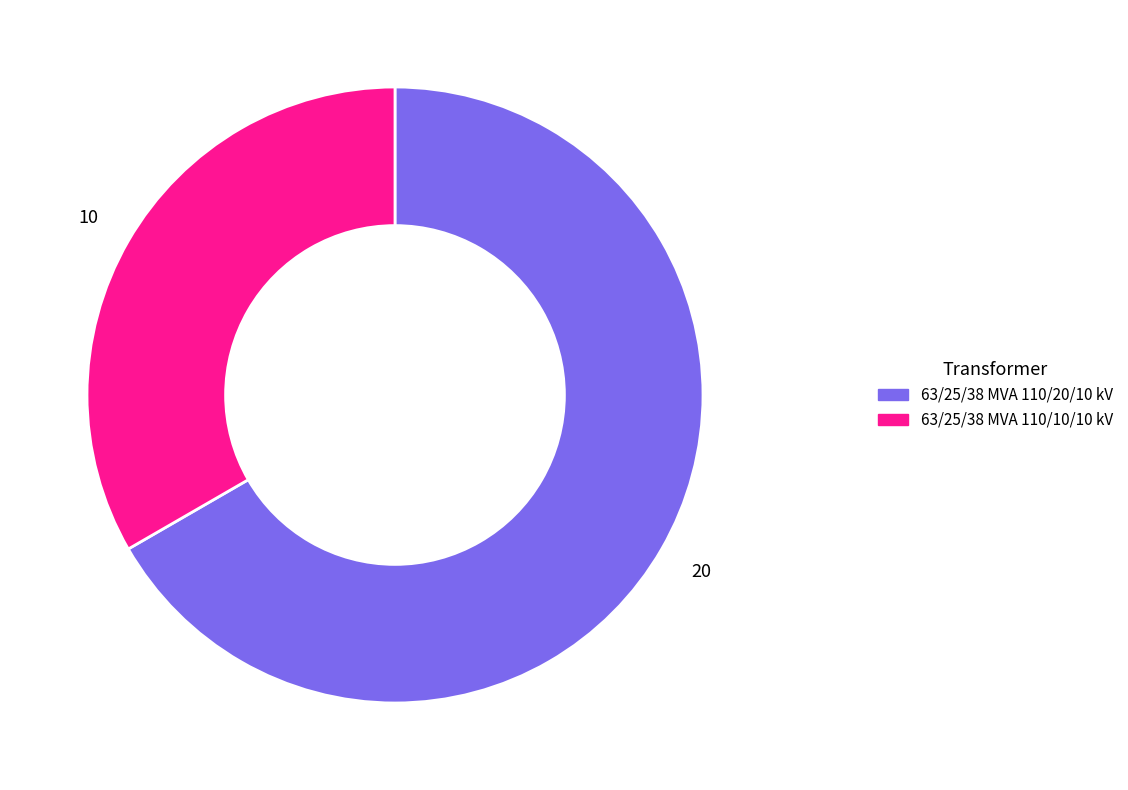

Does any single category account for the majority?

Yes